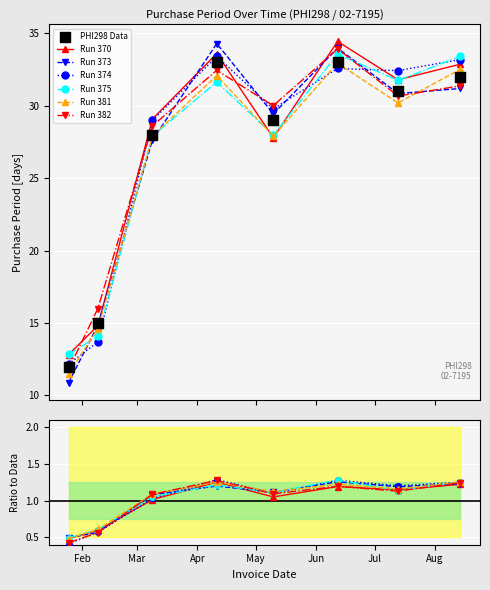

What is the change in value from 2017-04-11 to 2017-08-14?

-1